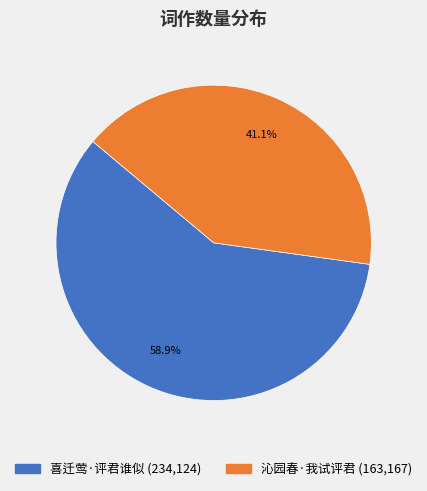

What is the ratio of the value at 喜迁莺·评君谁似 to the value at 沁园春·我试评君?

1.4